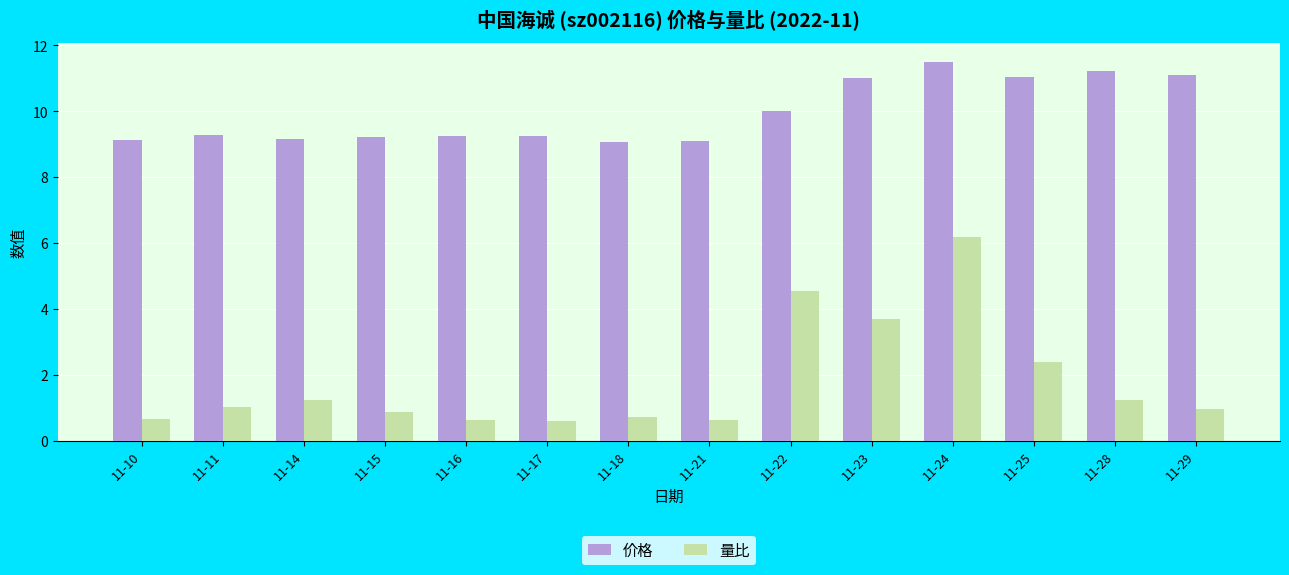

Between 11-10 and 11-22, which series saw the biggest shift?

量比